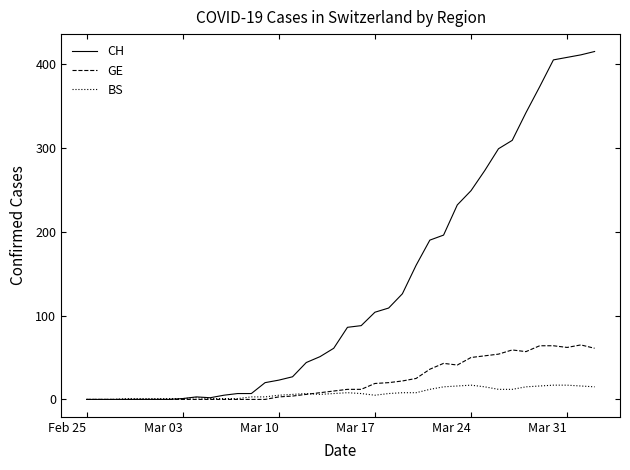

Which series has the largest total across all categories?

CH